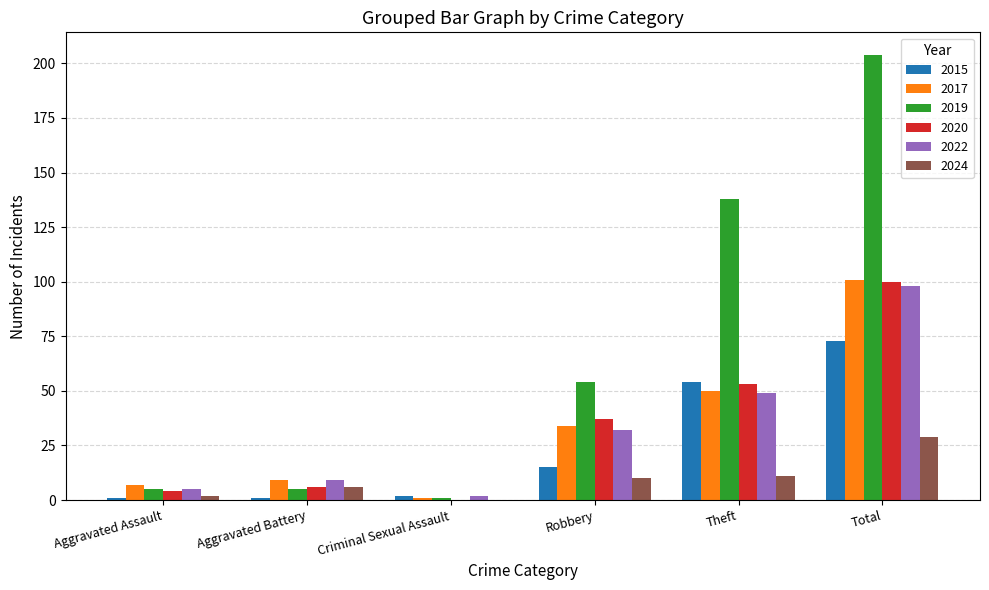

At which category is the sum across all series the highest?

Total